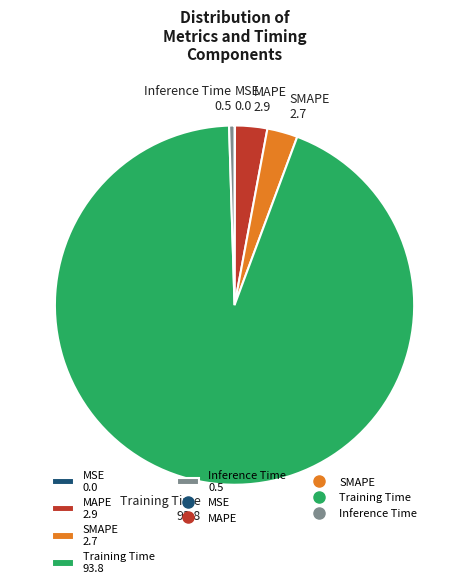

True or false: Training Time accounts for 94% of the total.

True